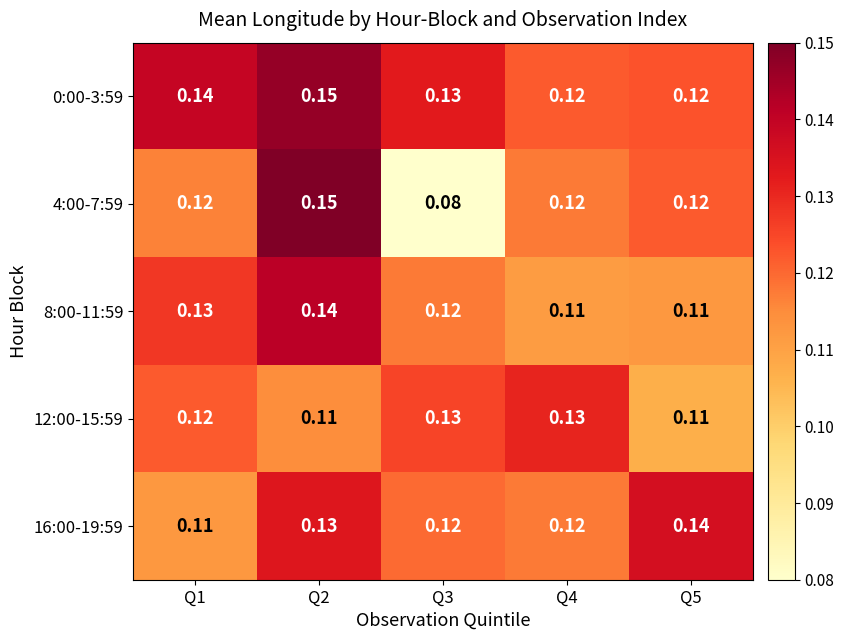

What is the total value across all series at Q4?

0.6